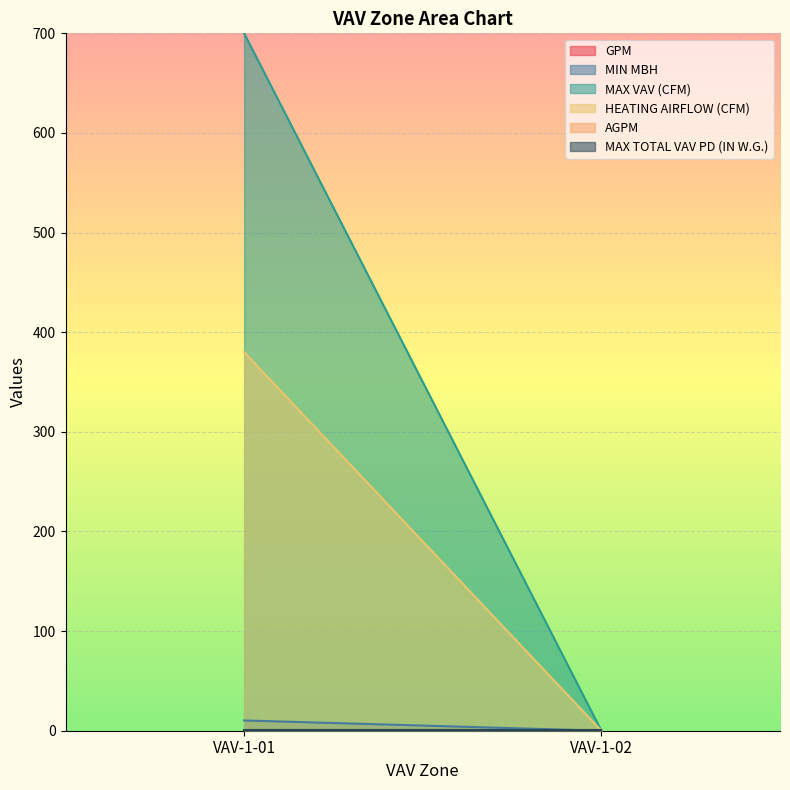

How many distinct data groups are displayed?

6